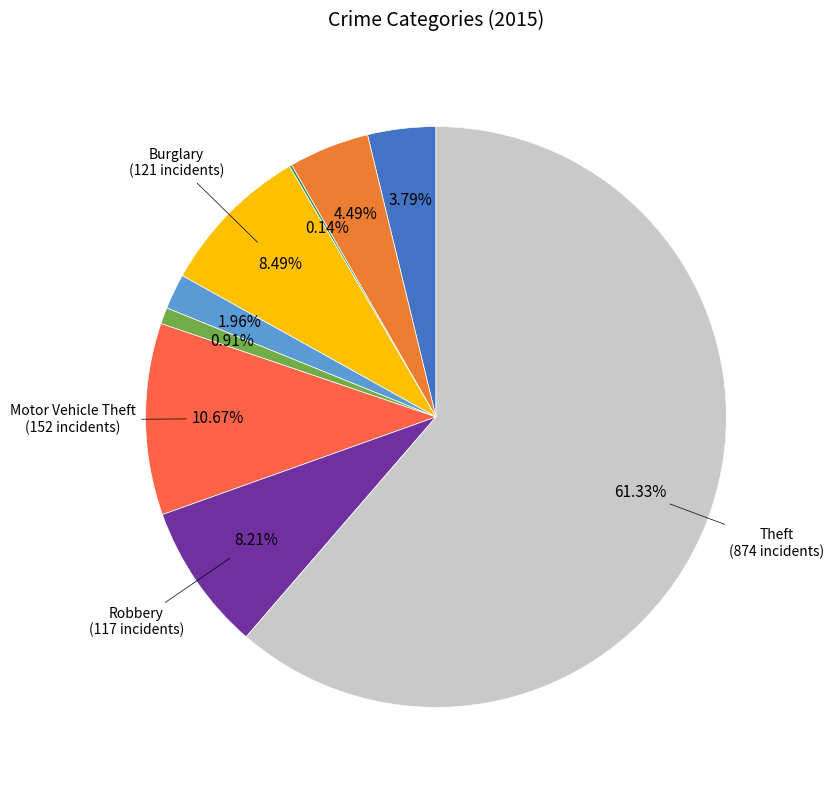

Which category has the smallest portion of the pie?

Arson